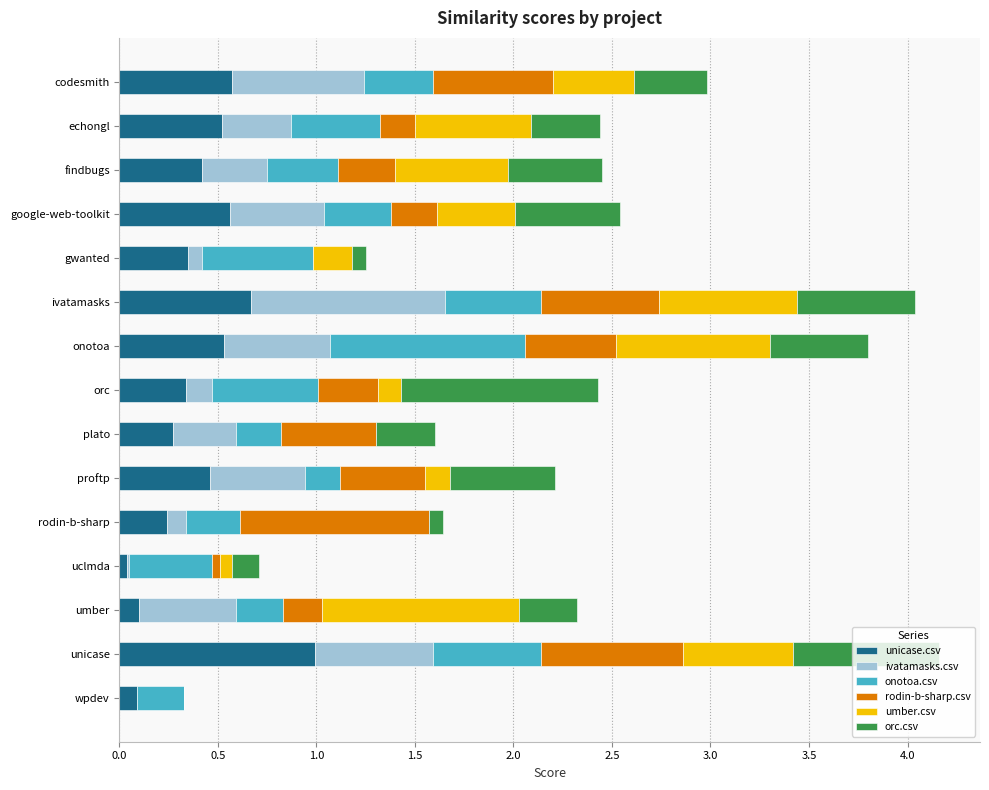

What is the highest value of the unicase.csv series?

1.0